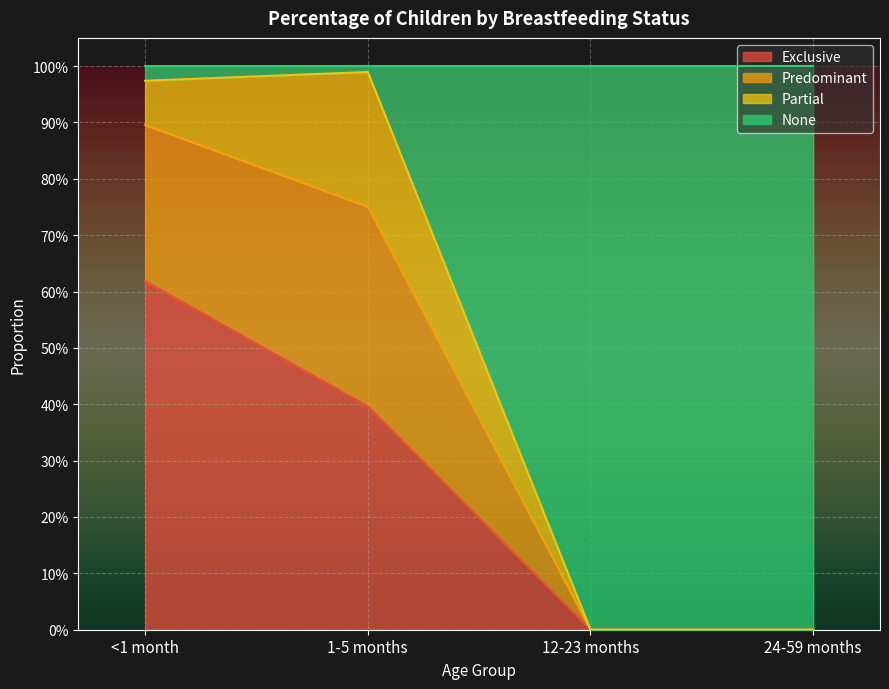

Rank the categories by Predominant value from lowest to highest.

12-23 months, 24-59 months, <1 month, 1-5 months